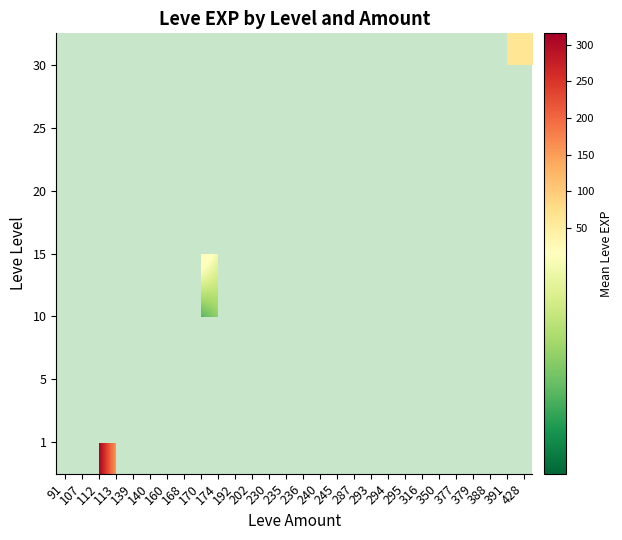

How many distinct data groups are displayed?

7